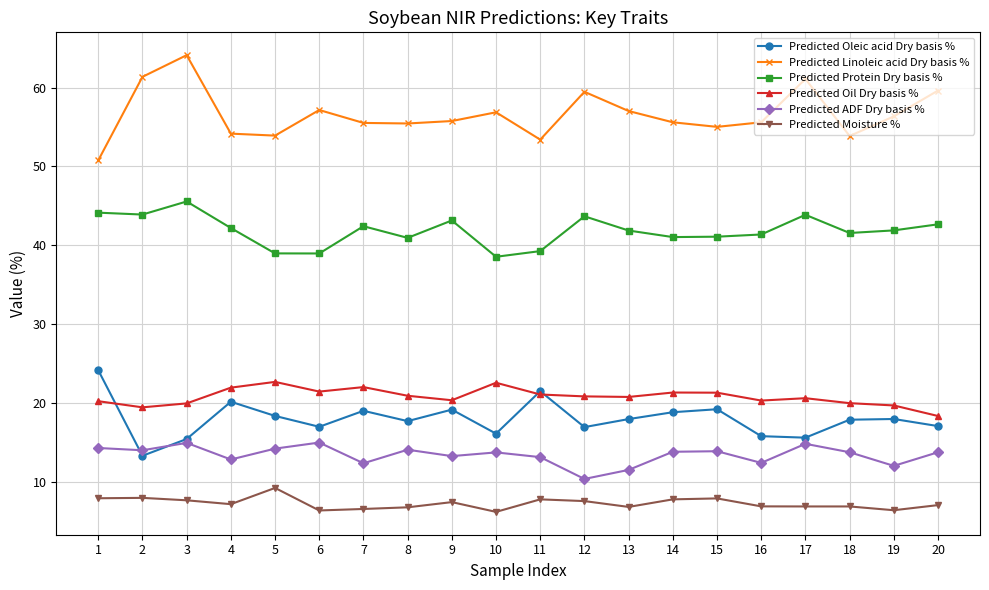

Count the number of categories in the chart.

20